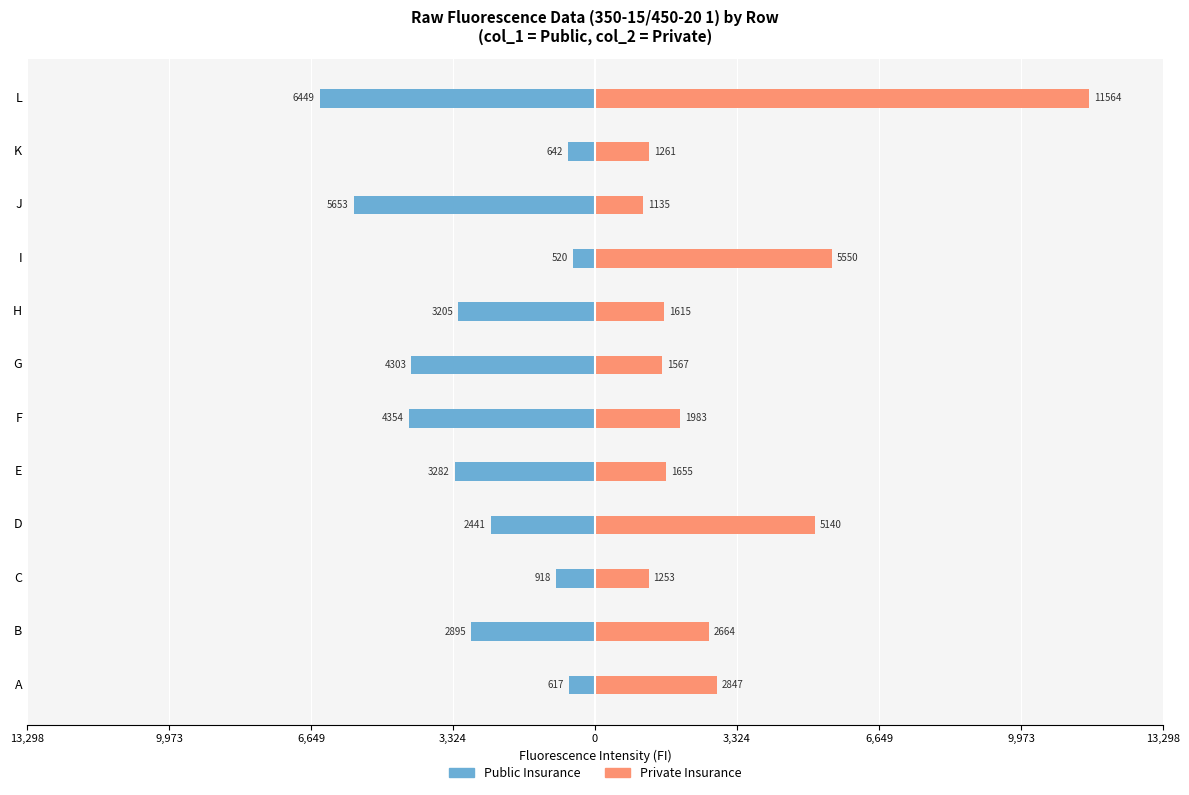

What is the sum of all Public Insurance values?

-35279